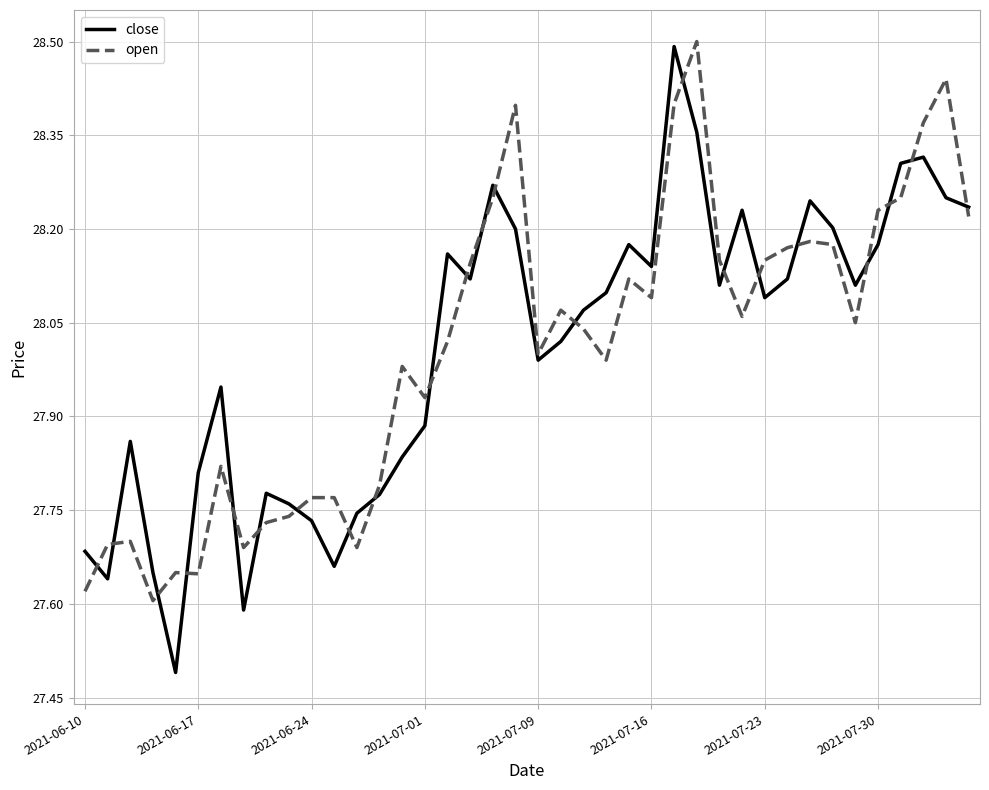

Which series has the largest range (max minus min)?

close